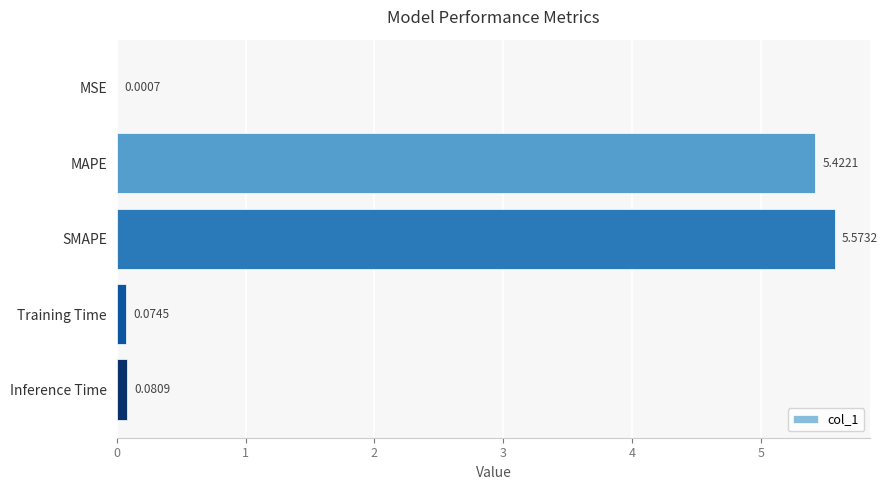

Are the bars horizontal?

Yes